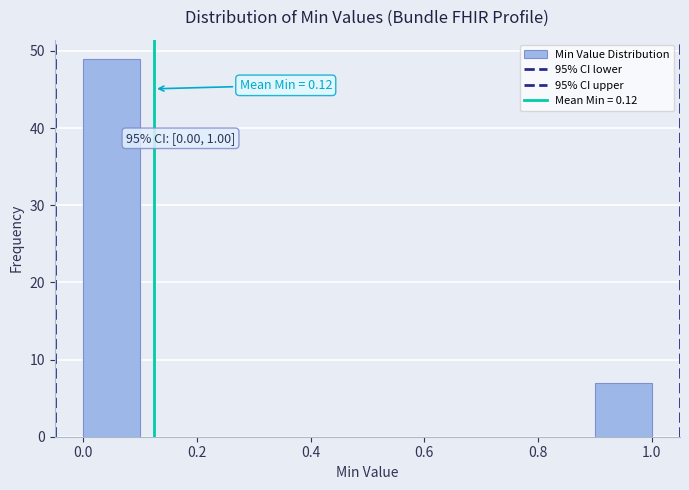

Which range on the x-axis has the tallest bar?

0.0 to 0.1